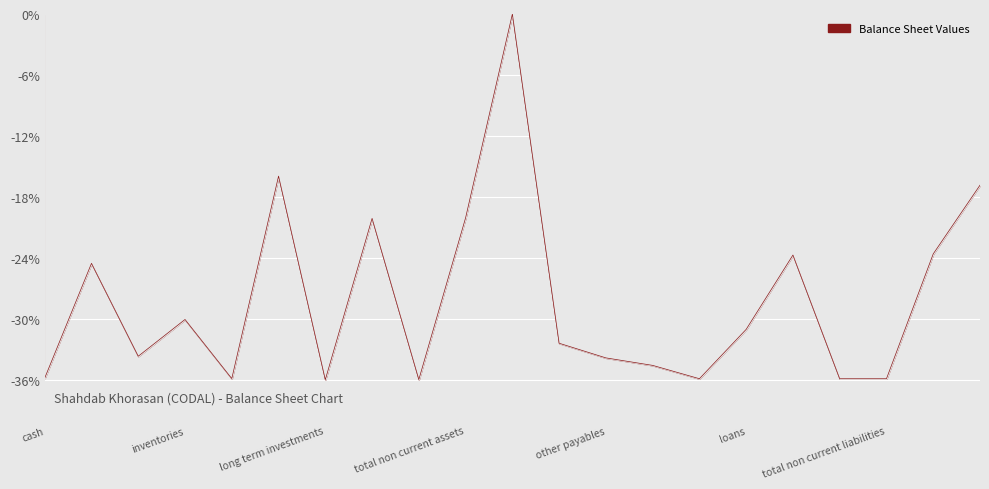

What is the smallest value displayed?

-36.0